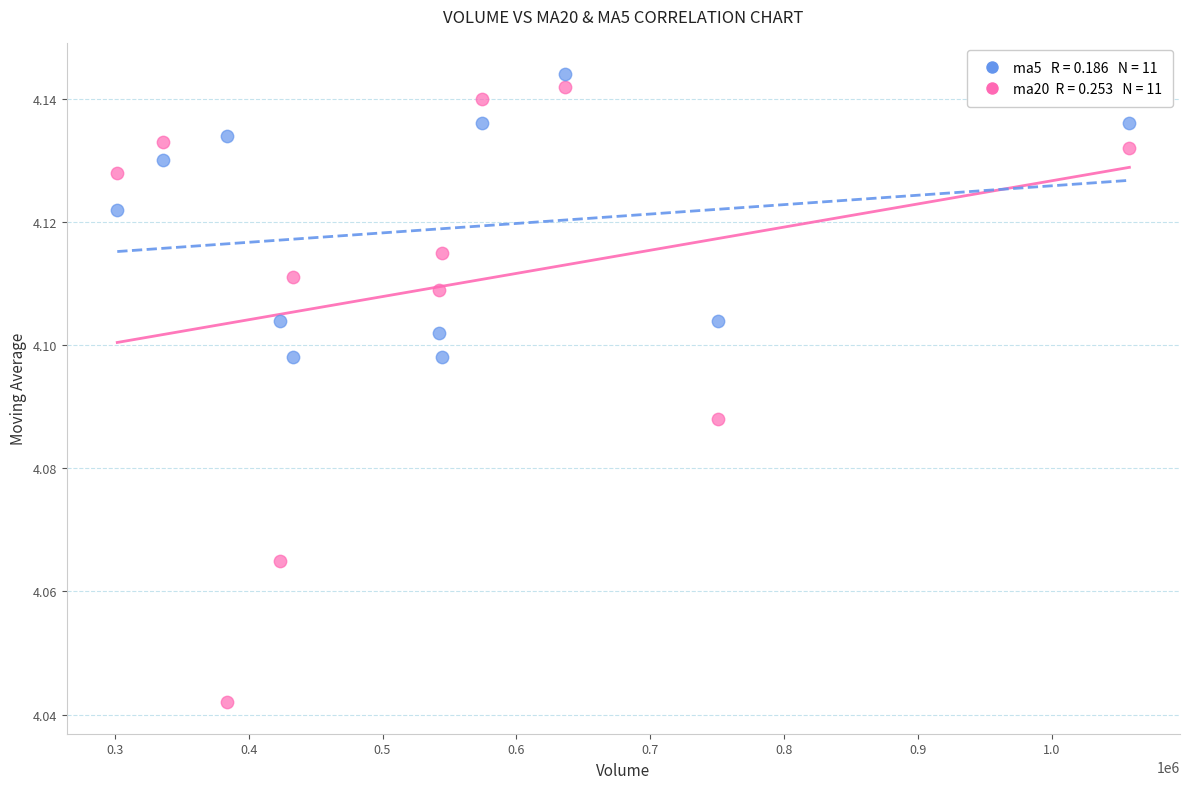

Across all data points, what is the range of X values (max minus min)?

756286.2